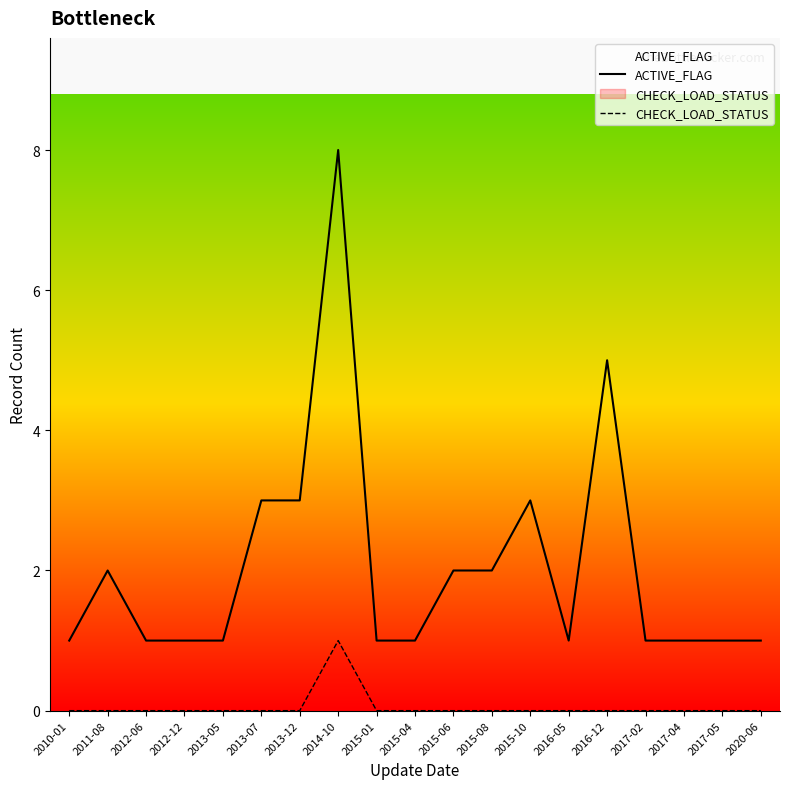

Which series has the largest total across all categories?

ACTIVE_FLAG